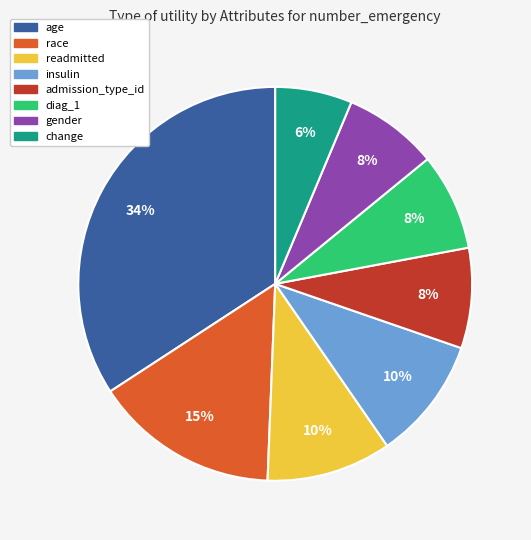

Approximately how many times larger is the value at race compared to age?

0.4